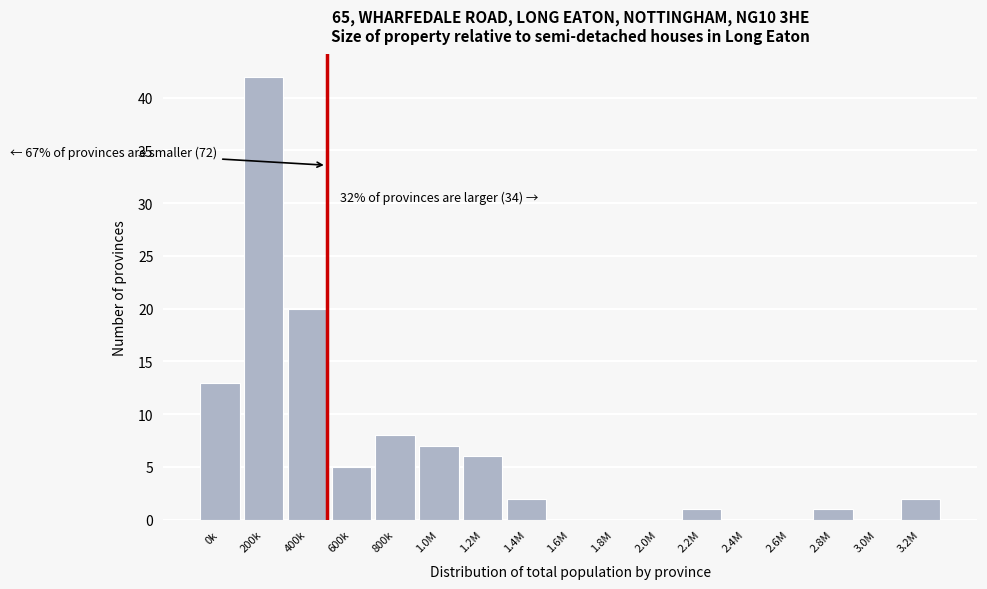

Reading right to left, what are all the values shown in this chart?

3.2M=2	3.0M=0	2.8M=1	2.6M=0	2.4M=0	2.2M=1	2.0M=0	1.8M=0	1.6M=0	1.4M=2	1.2M=6	1.0M=7	800k=8	600k=5	400k=20	200k=42	0k=13